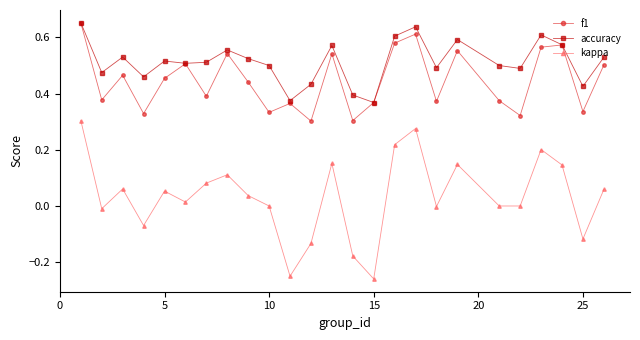

What are all the series names shown in the legend?

f1, accuracy, kappa